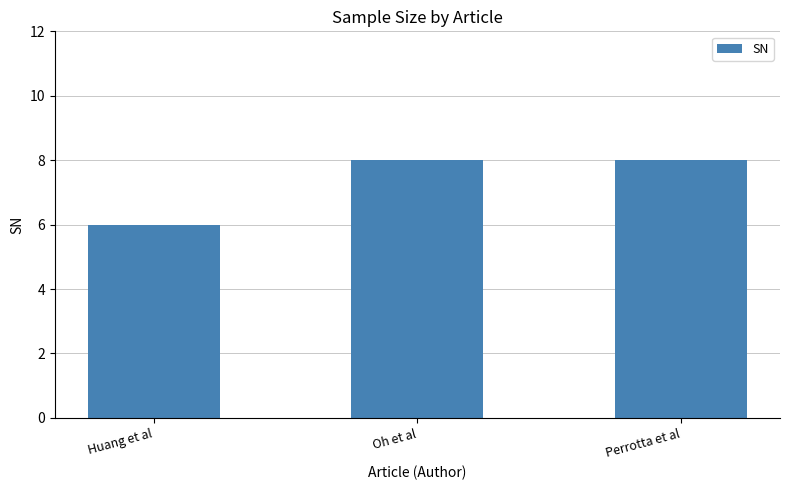

The value at Huang et al is 6. True or false?

True